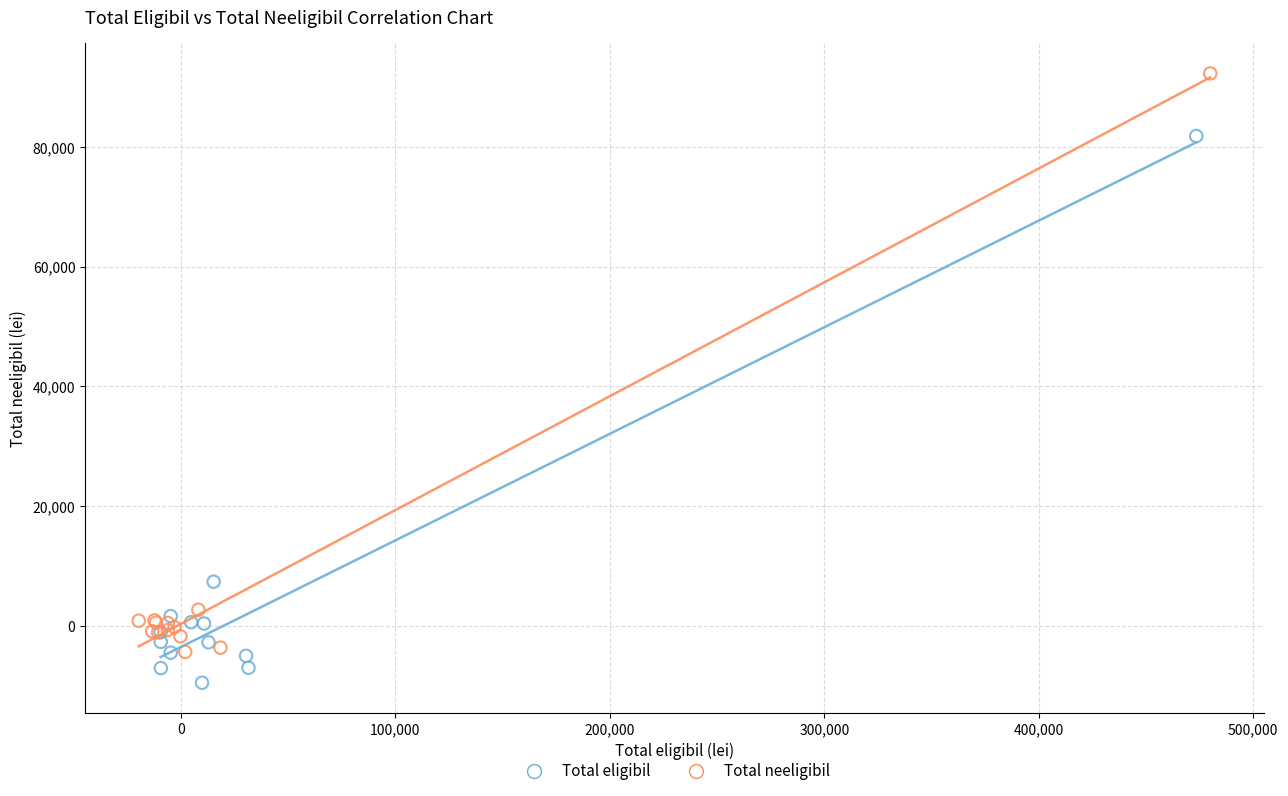

Which series contains the highest Y value?

Total neeligibil